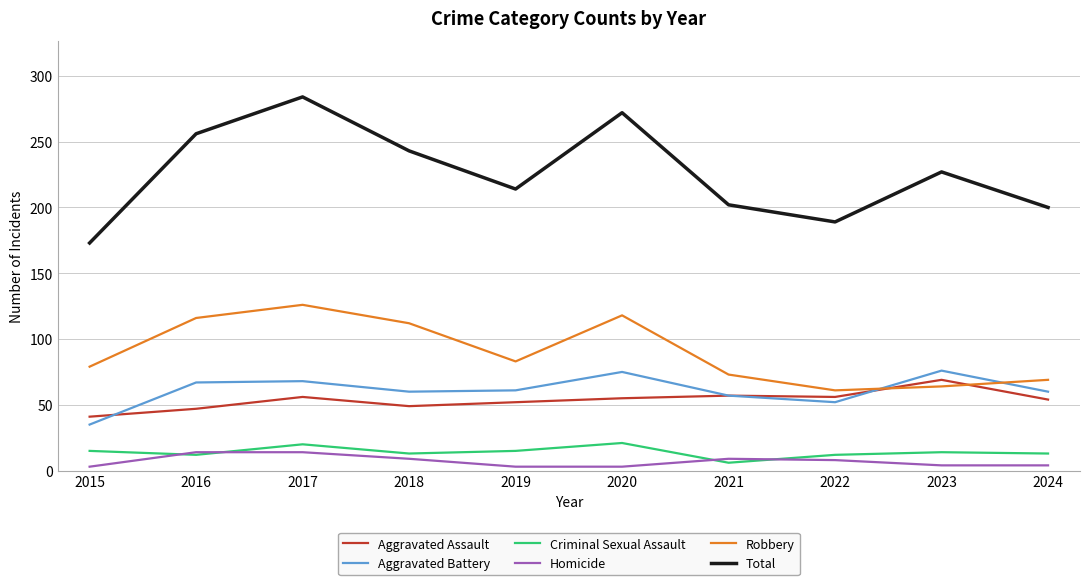

What is the greatest value displayed?

284